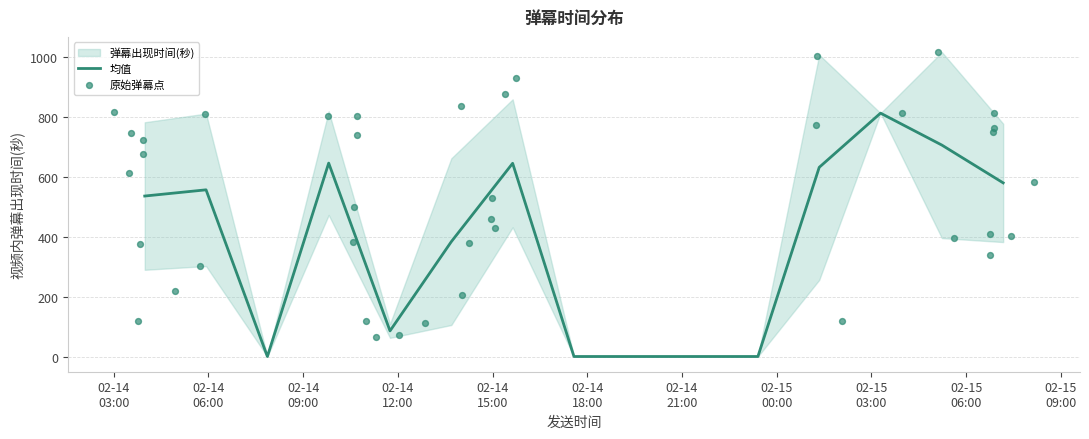

Which has a higher value, 18 or 24?

18